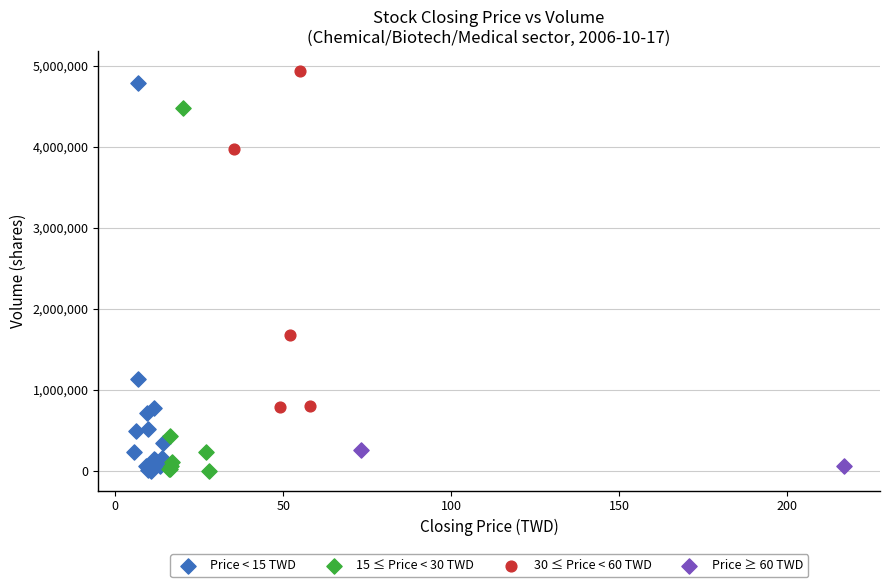

What are all the series names shown in the legend?

Price < 15 TWD, 15 ≤ Price < 30 TWD, 30 ≤ Price < 60 TWD, Price ≥ 60 TWD